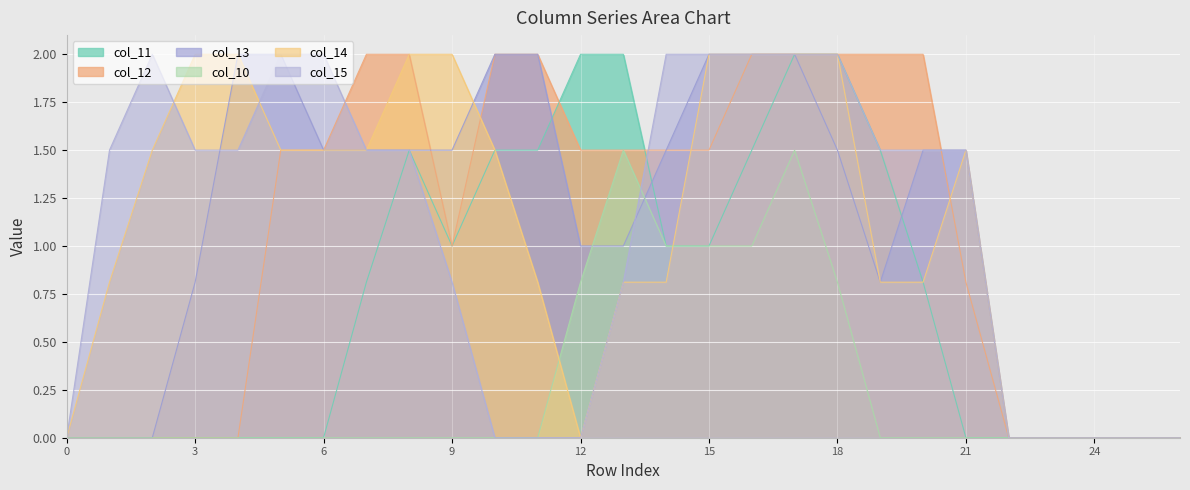

What is the difference between the maximum and minimum values in the col_12 series?

2.0